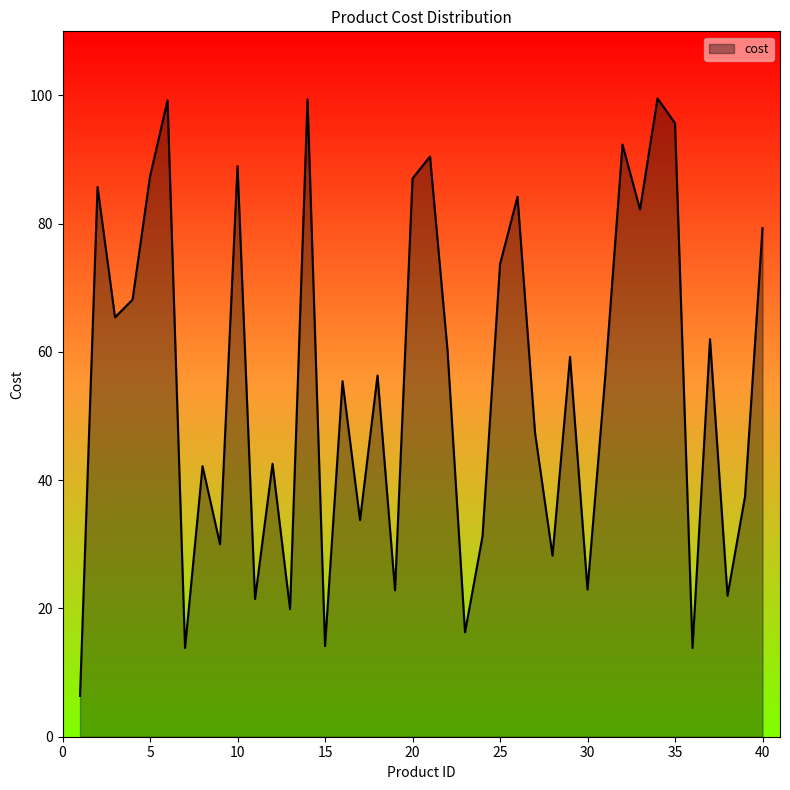

What is the maximum value shown in the chart?

99.5